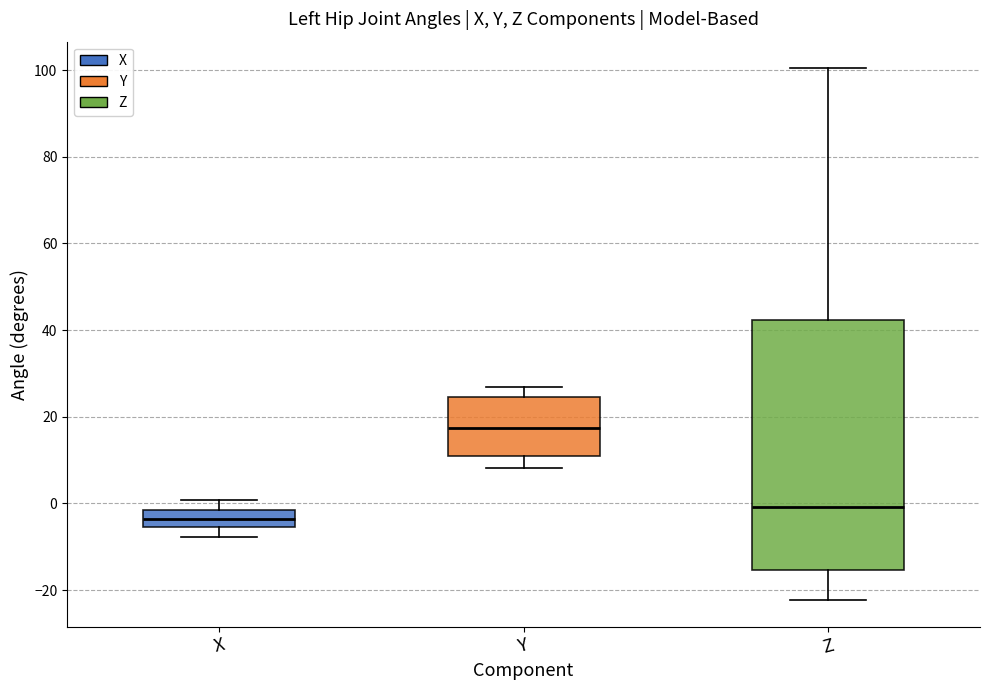

Which box has the lowest median line?

X